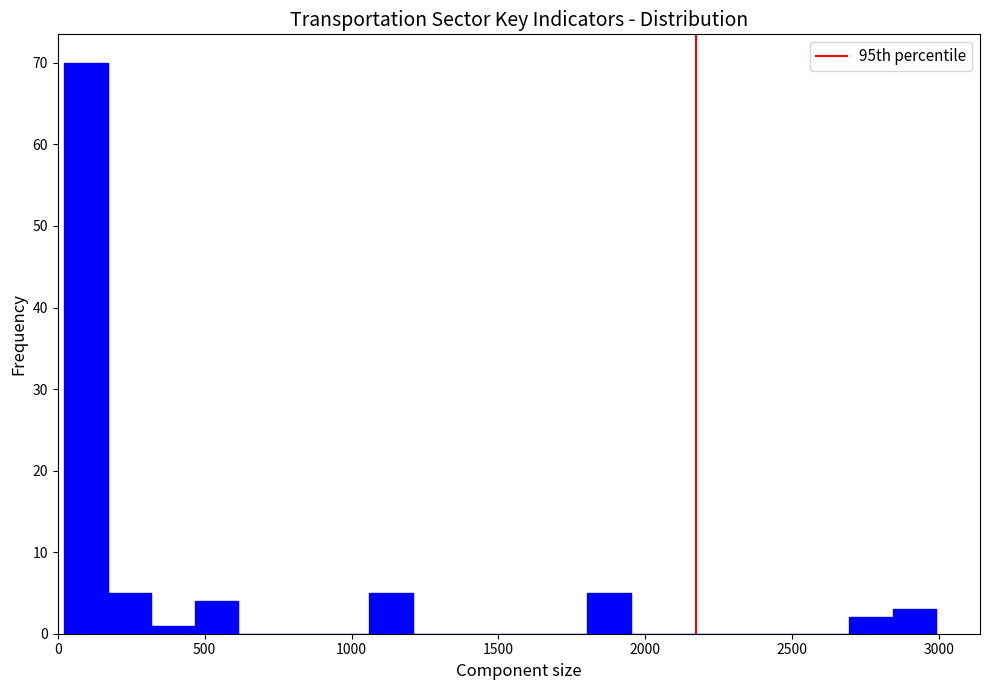

Around what value on the x-axis is the tallest bar? Give the approximate position of its centre, as read against the axis.

100